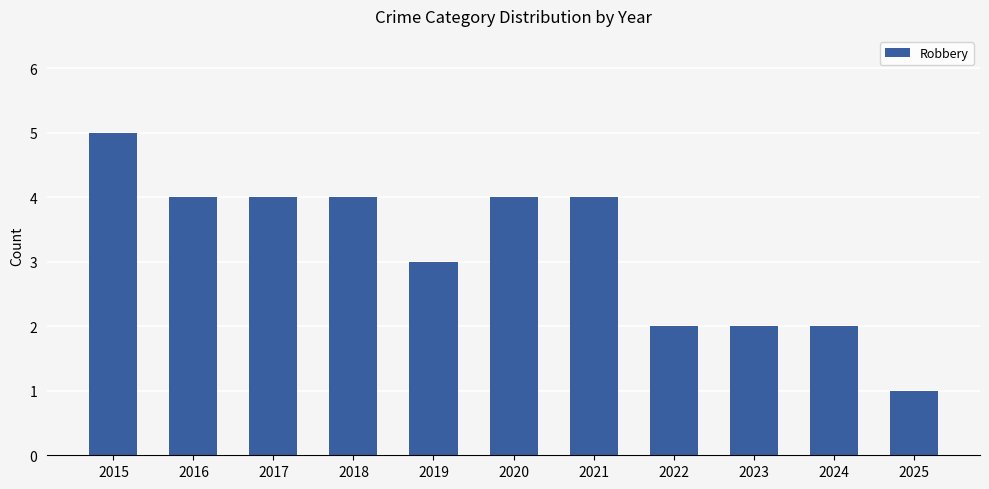

Read the value at 2017.

4